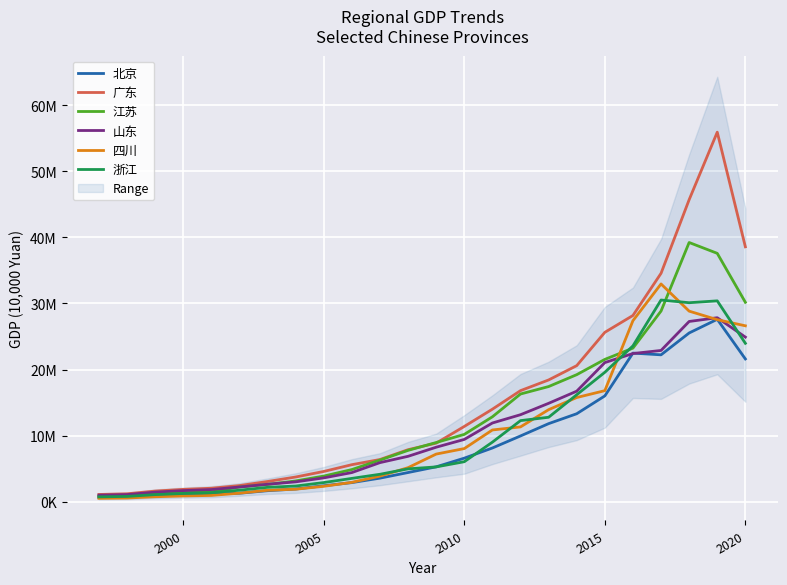

At how many categories does at least one series exceed 31246175?

4